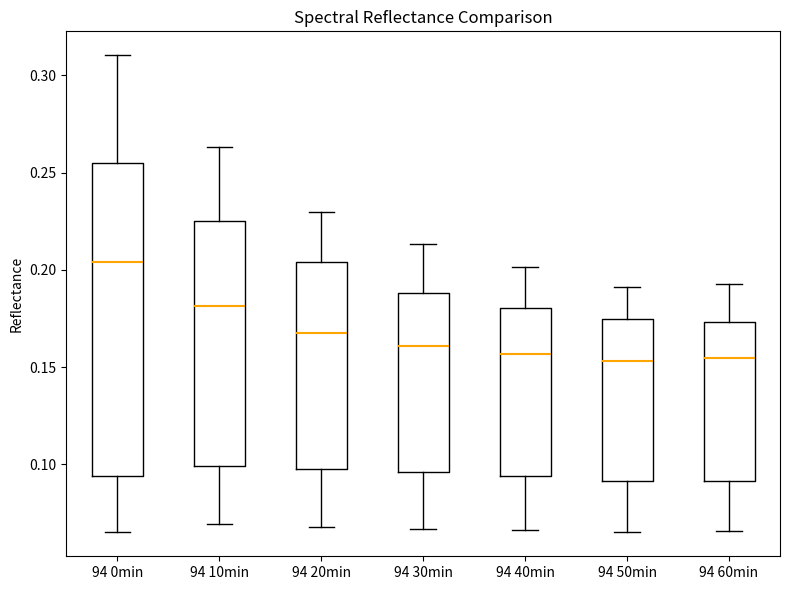

Reading left to right, read every box against the y-axis: the position of its median line, the range the box covers, and the ends of its whiskers. The values are not printed on the chart, so give them approximately, as read against the axis.

94 0min: median 0.205, box 0.095 to 0.255, whiskers 0.065 to 0.310
94 10min: median 0.180, box 0.100 to 0.225, whiskers 0.070 to 0.265
94 20min: median 0.170, box 0.100 to 0.205, whiskers 0.070 to 0.230
94 30min: median 0.160, box 0.095 to 0.190, whiskers 0.065 to 0.215
94 40min: median 0.155, box 0.095 to 0.180, whiskers 0.065 to 0.200
94 50min: median 0.155, box 0.090 to 0.175, whiskers 0.065 to 0.190
94 60min: median 0.155, box 0.090 to 0.175, whiskers 0.065 to 0.195